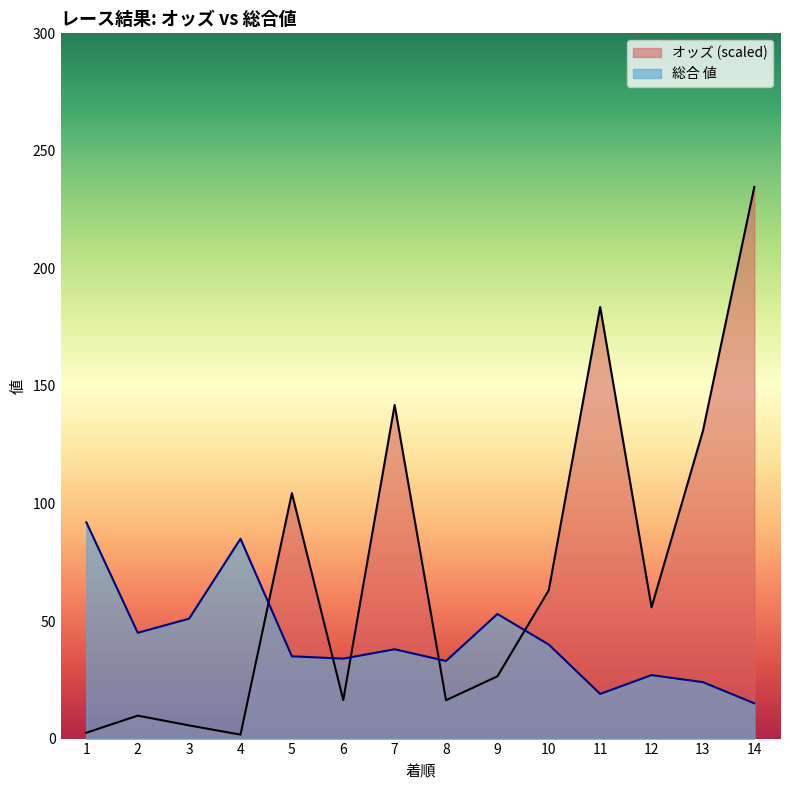

What is the approximate value of 総合 値 at 12?

27.0